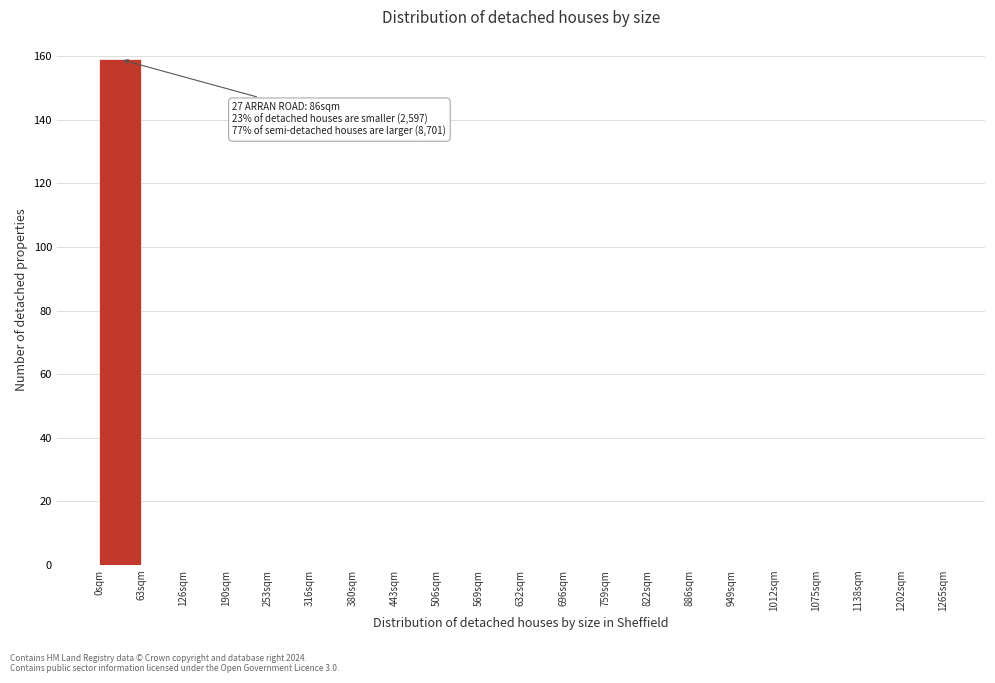

Which range on the x-axis has the tallest bar?

0 to 60